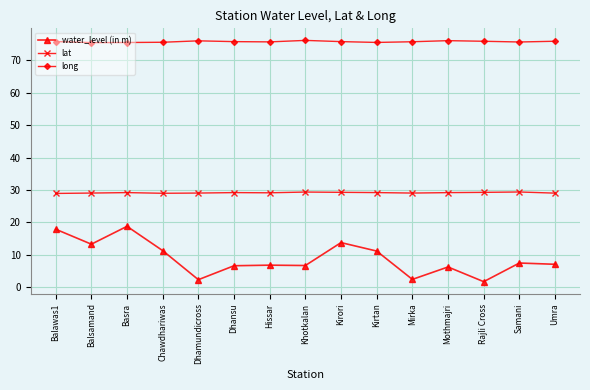

What is the smallest value displayed?

1.7